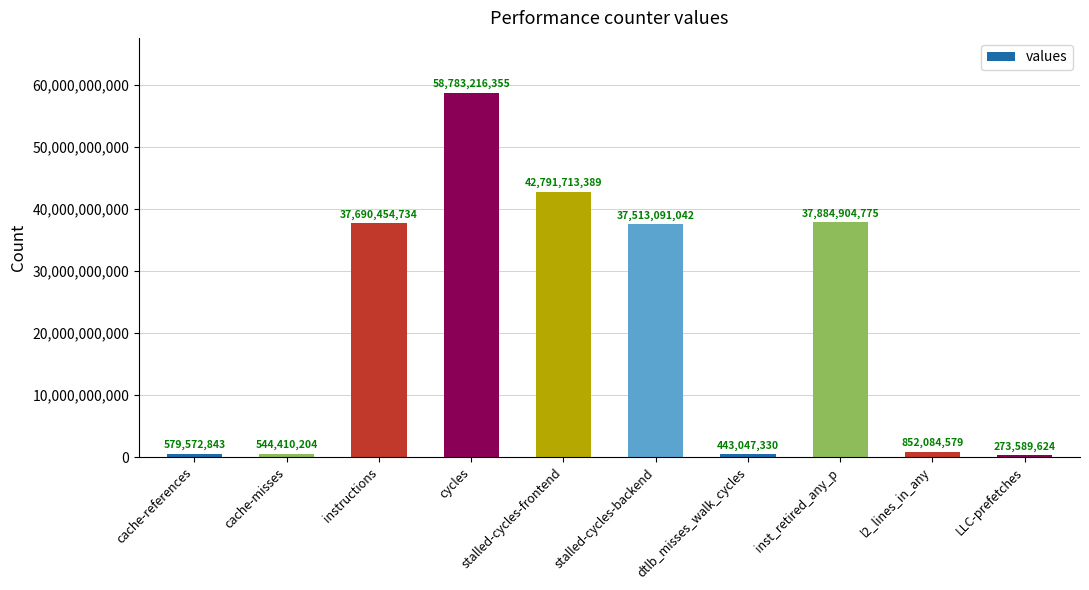

What is the difference between the maximum and minimum values?

58509626731